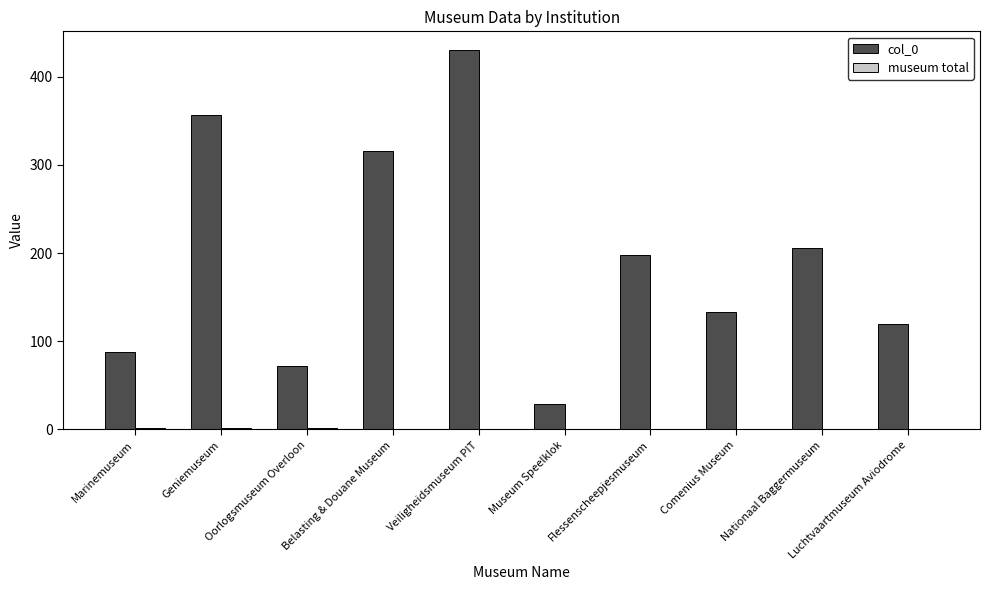

What value does the col_0 series have at Flessenscheepjesmuseum?

198